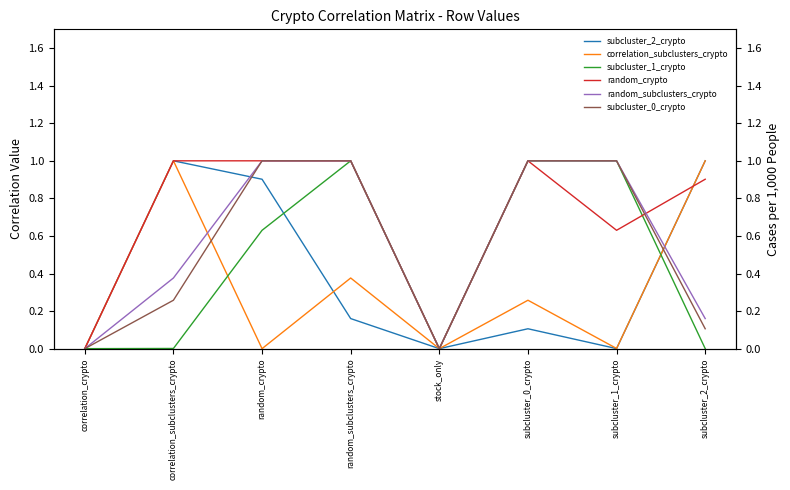

Which series ends up on top after the final intersection of correlation_subclusters_crypto and subcluster_1_crypto?

correlation_subclusters_crypto